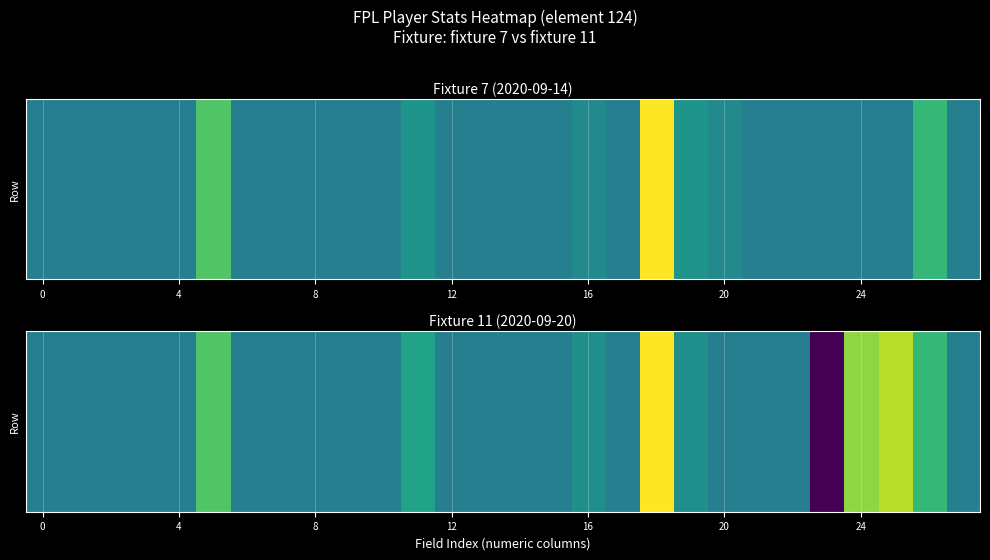

Which category has the highest value across all series?

18